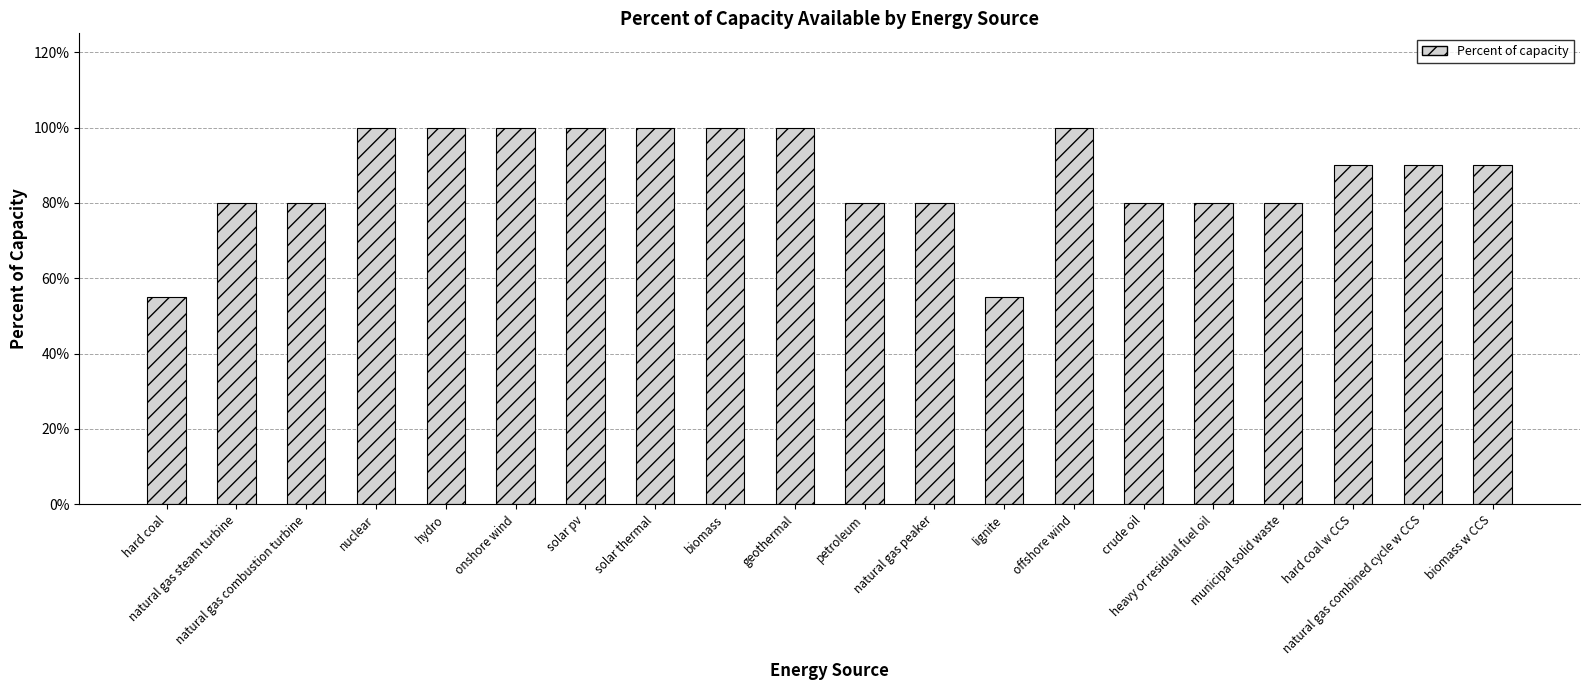

What is the difference between the values at geothermal and hard coal?

0.4